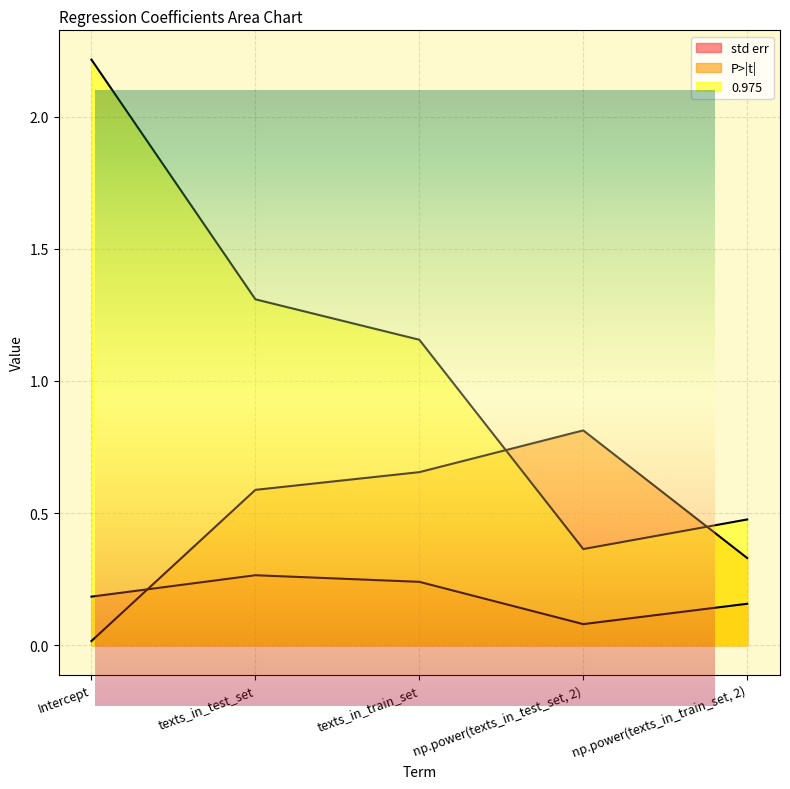

What is the label of the 2nd point from the right?

np.power(texts_in_test_set, 2)